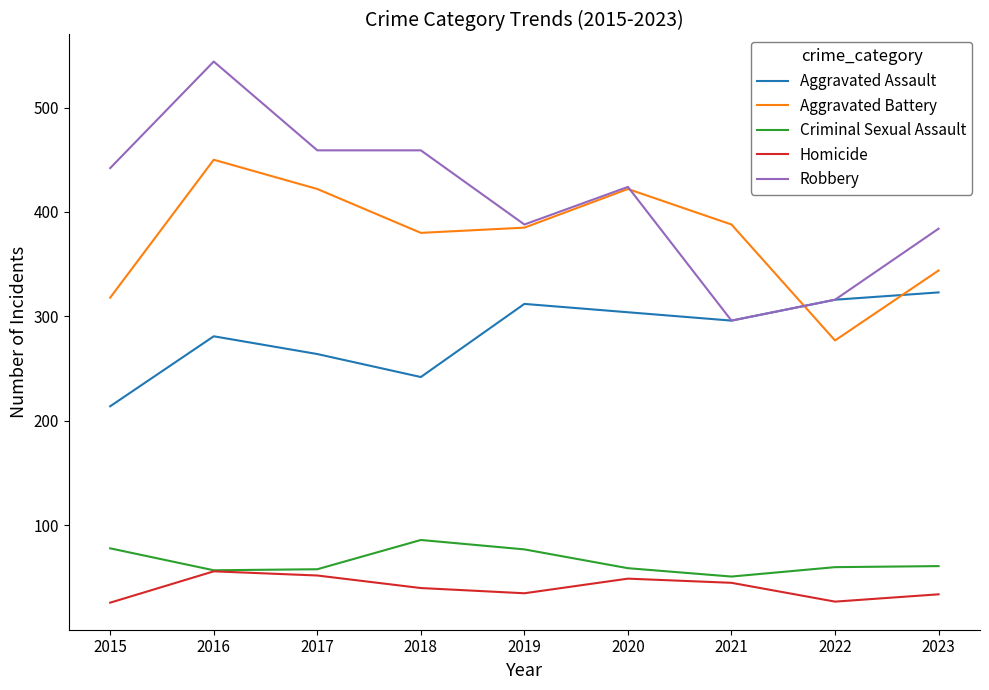

What value does the Homicide series have at 2022?

27